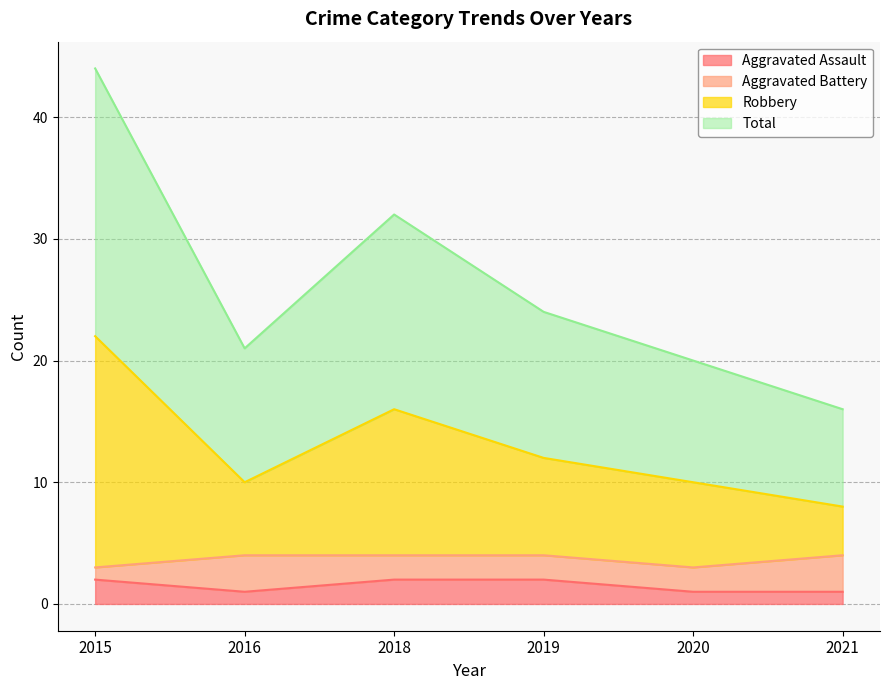

What are all the series names shown in the legend?

Aggravated Assault, Aggravated Battery, Robbery, Total